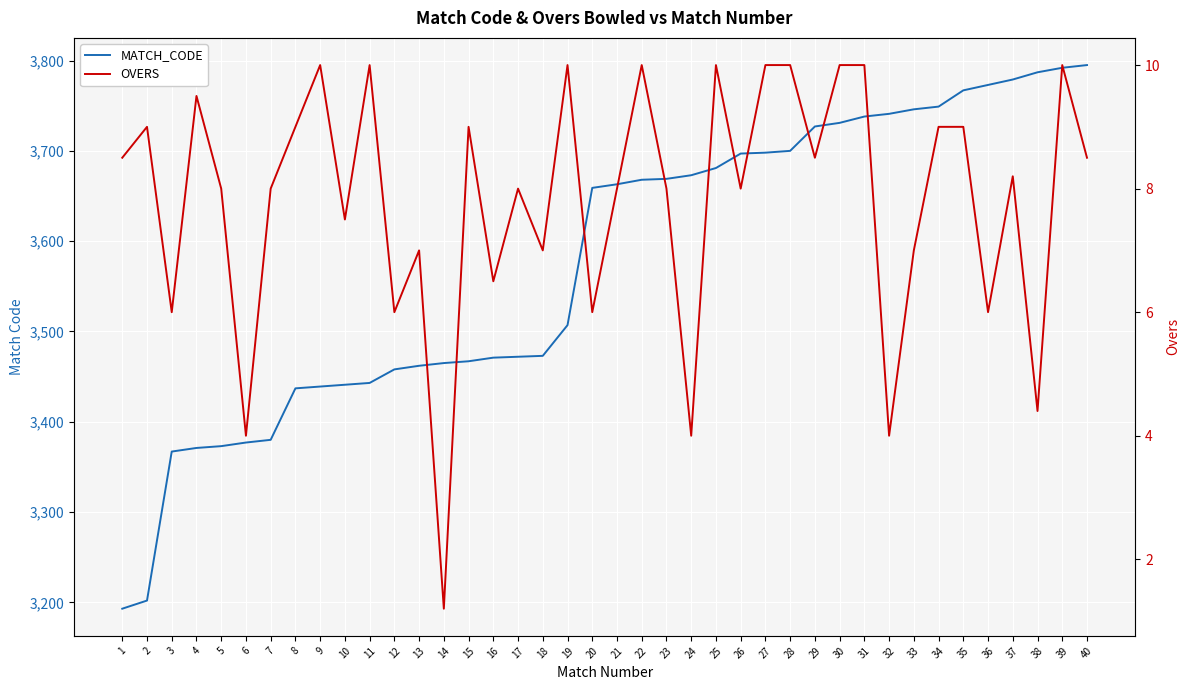

At which label does OVERS reach its peak?

9